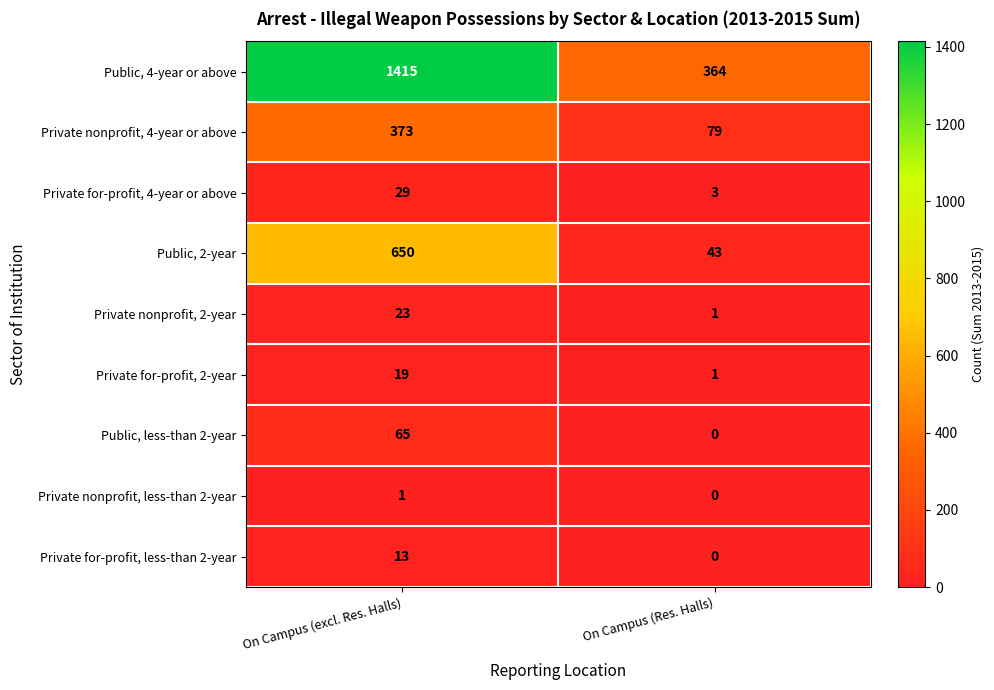

Which series has the largest total across all categories?

Public, 4-year or above